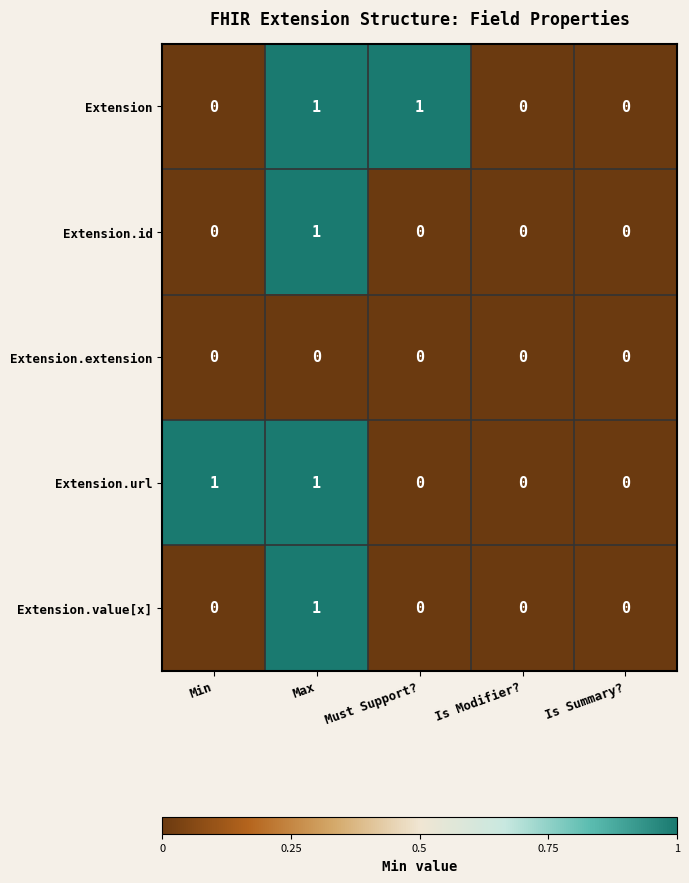

Which category has the highest value in the Extension.value[x] series?

Max